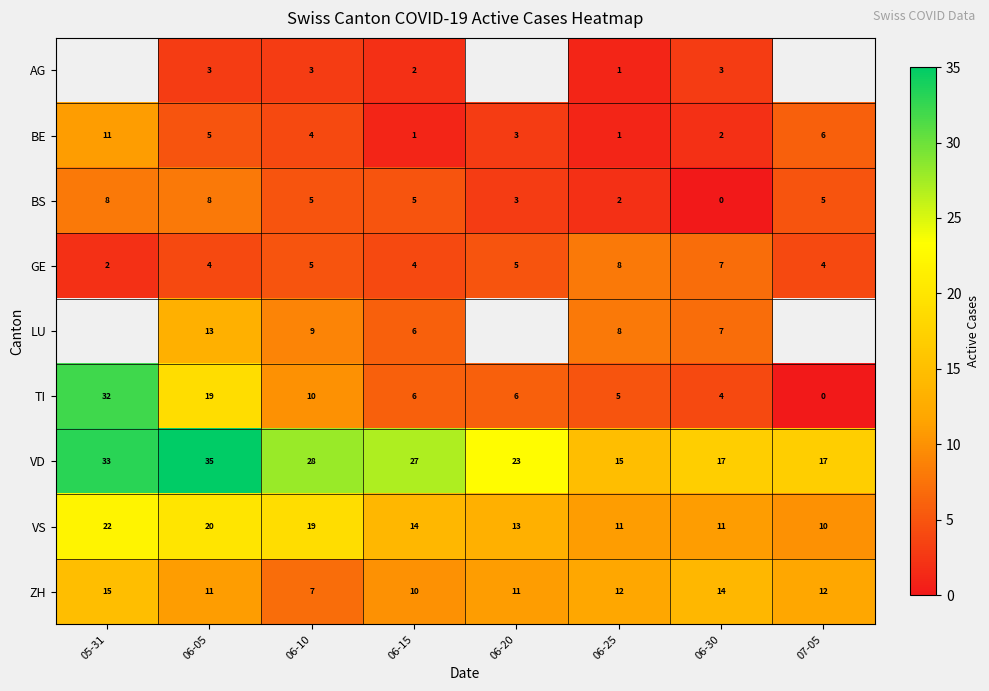

Which category has the highest value across all series?

06-05